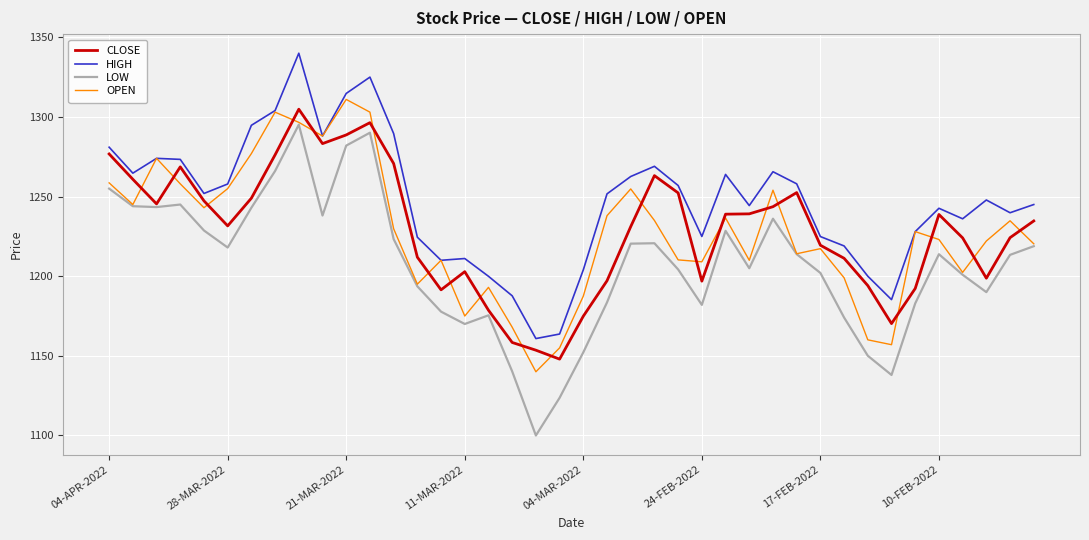

True or false: LOW and HIGH intersect in this chart.

False